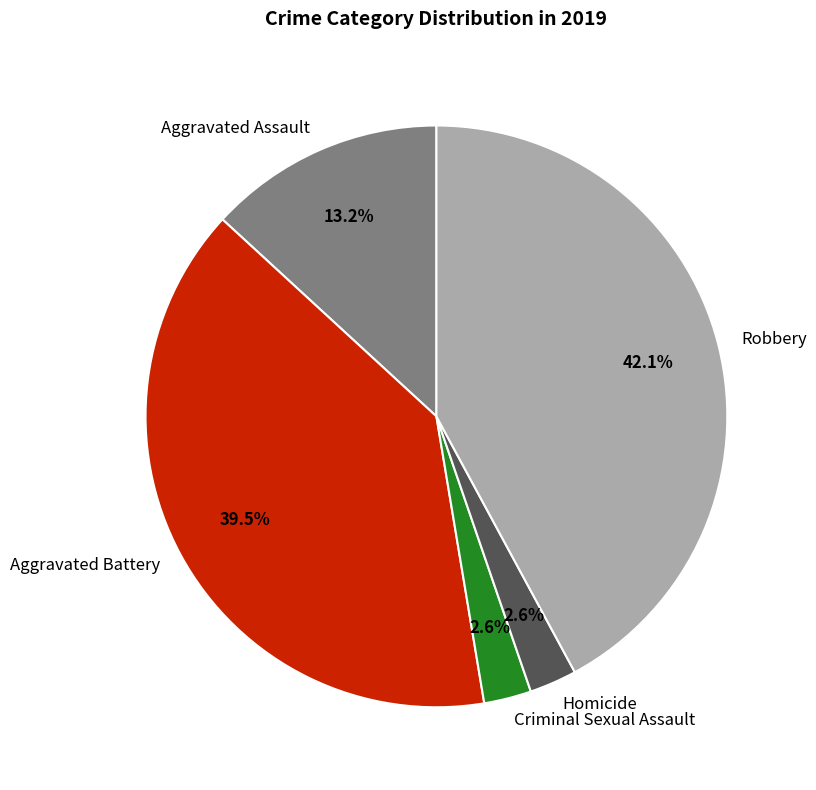

Which category has the biggest portion of the pie?

Robbery